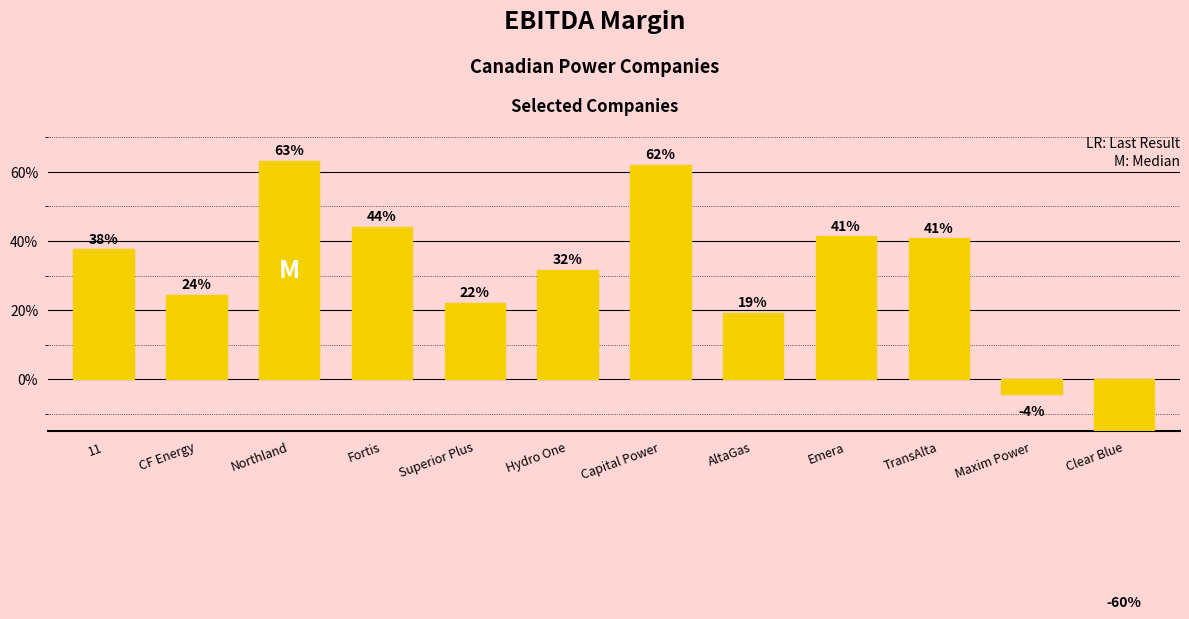

Reading left to right, what are all the values shown in this chart?

11=0.4	CF Energy=0.2	Northland=0.6	Fortis=0.4	Superior Plus=0.2	Hydro One=0.3	Capital Power=0.6	AltaGas=0.2	Emera=0.4	TransAlta=0.4	Maxim Power=-0.0	Clear Blue=-0.6